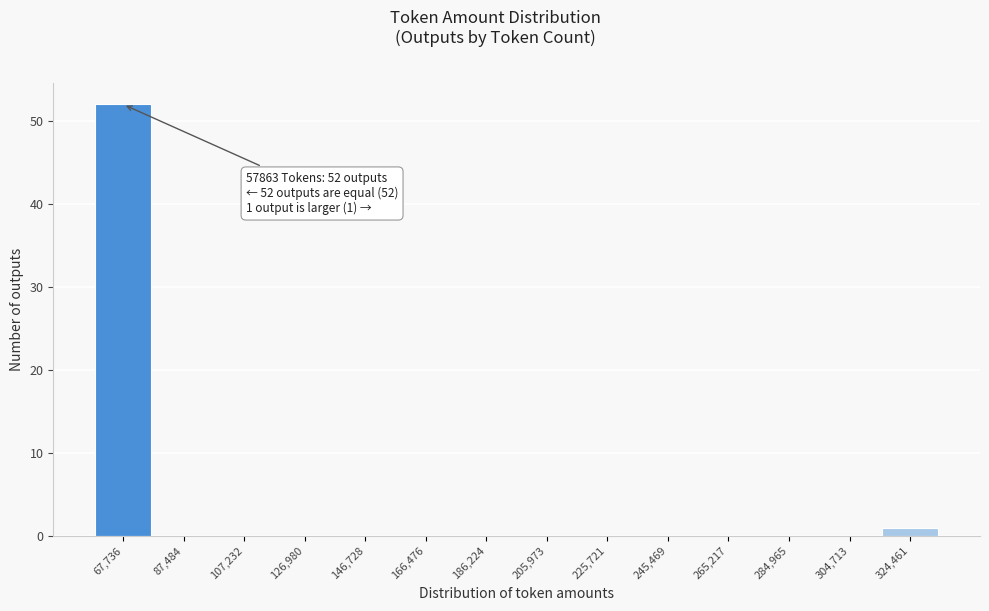

Which range on the x-axis has the tallest bar?

58000 to 78000